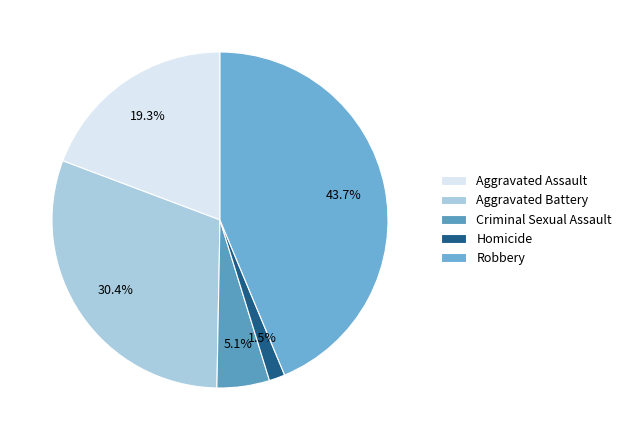

Count the number of slices in the pie.

5